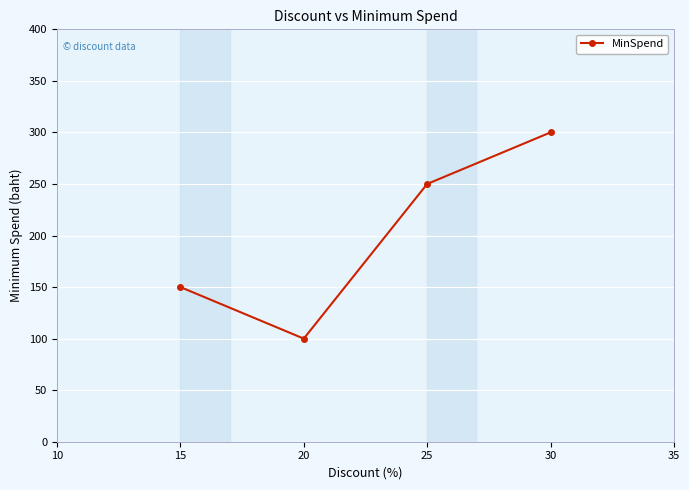

How many values are between 150 and 300?

3